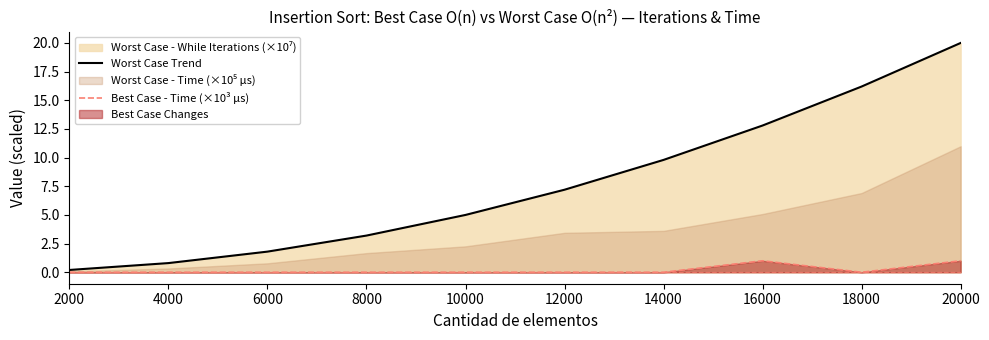

Is it true that Worst Case Trend equals 7.6 at 20000?

False